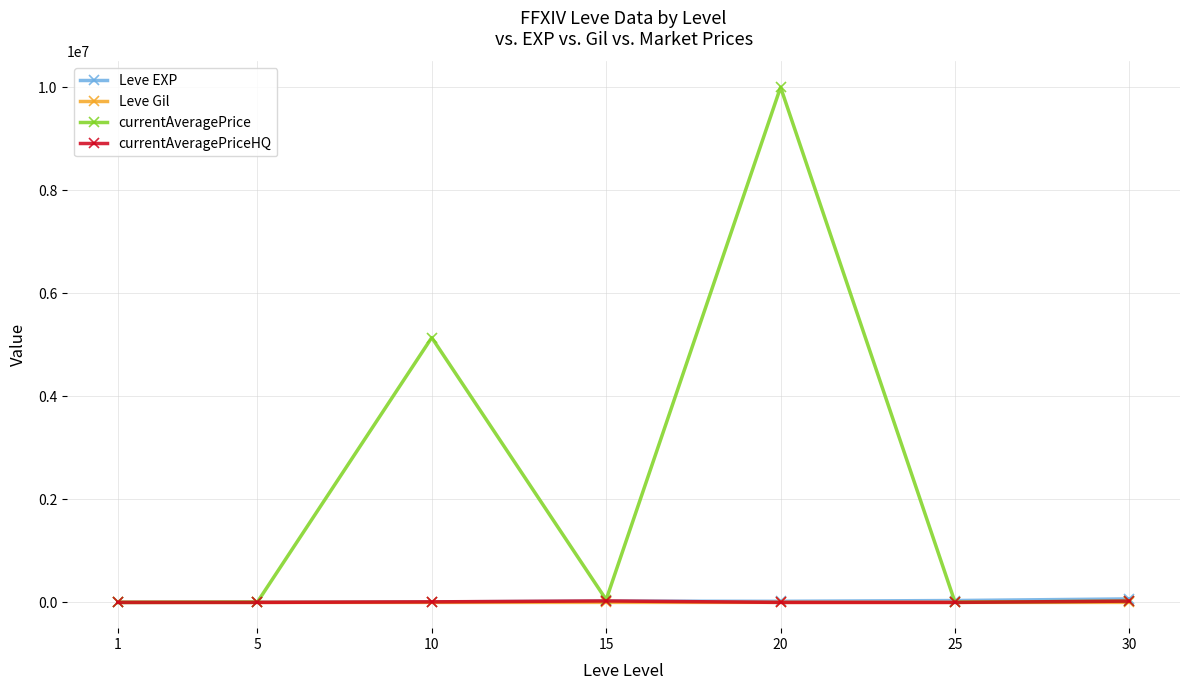

At which category is the sum across all series the highest?

20